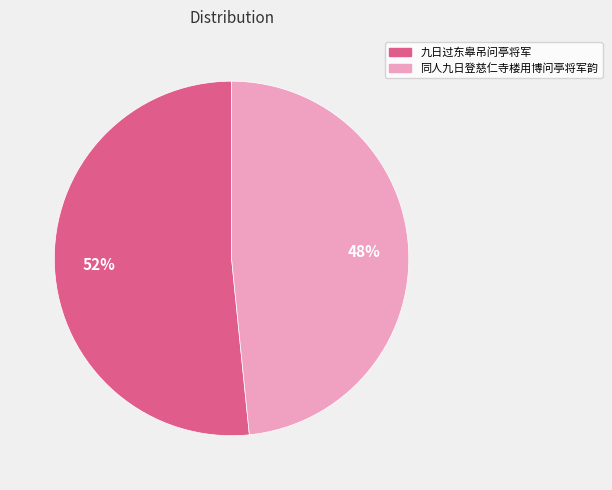

What percentage is the 同人九日登慈仁寺楼用博问亭将军韵 slice, to the nearest percent?

48%